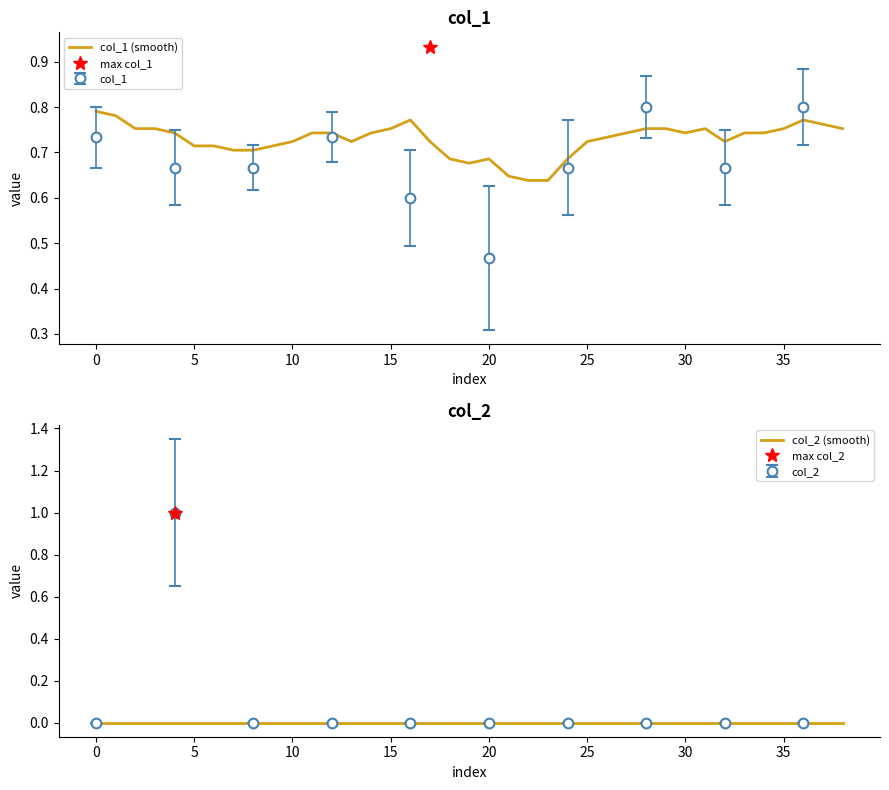

True or false: col_1 (smooth) has a value of 0.3 at 0.

False